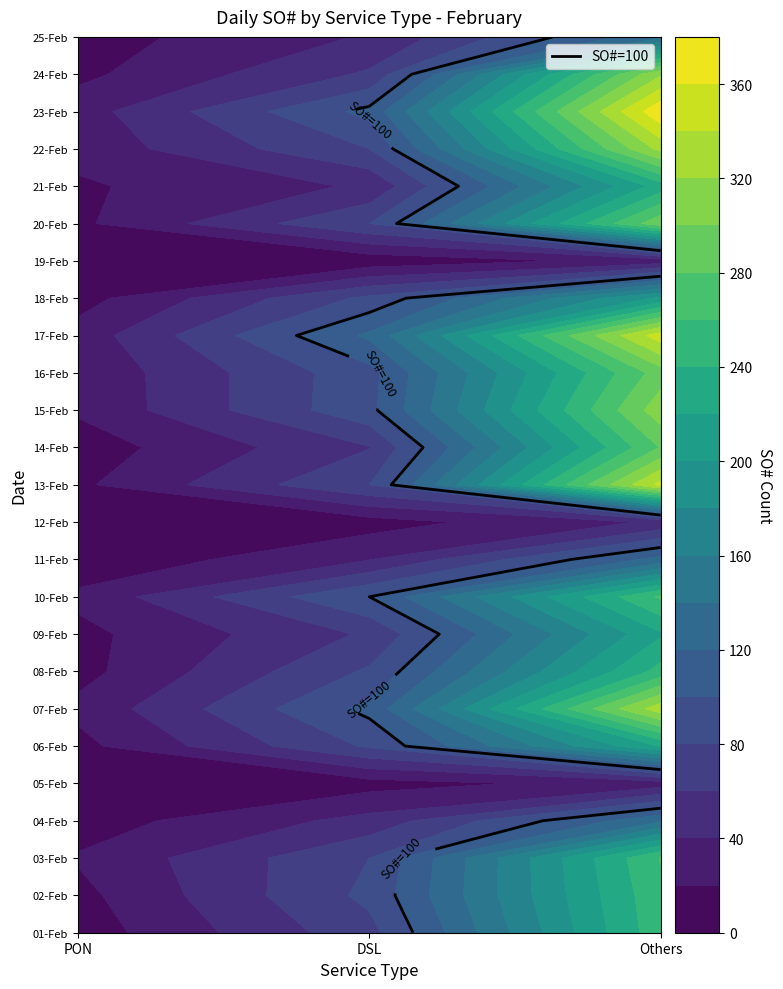

The 15-Feb series shows 312 at Others. True or false?

True